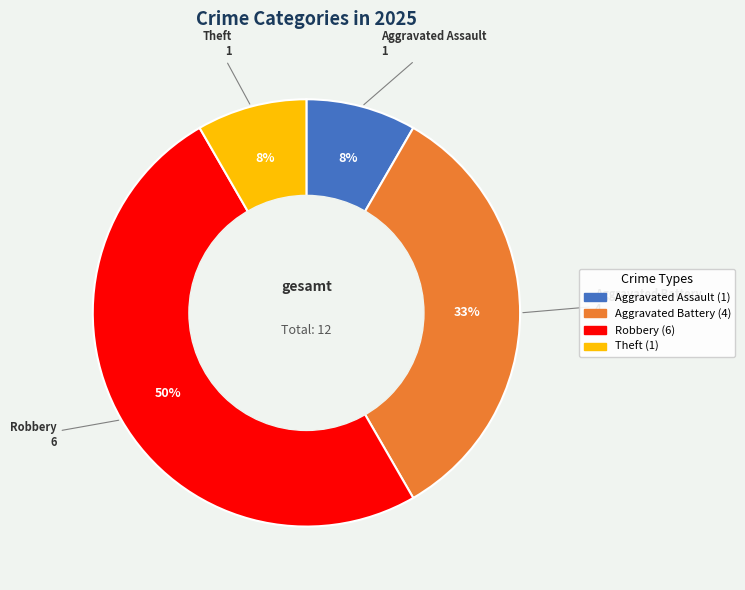

The Aggravated Assault slice represents 1% of the pie. True or false?

False